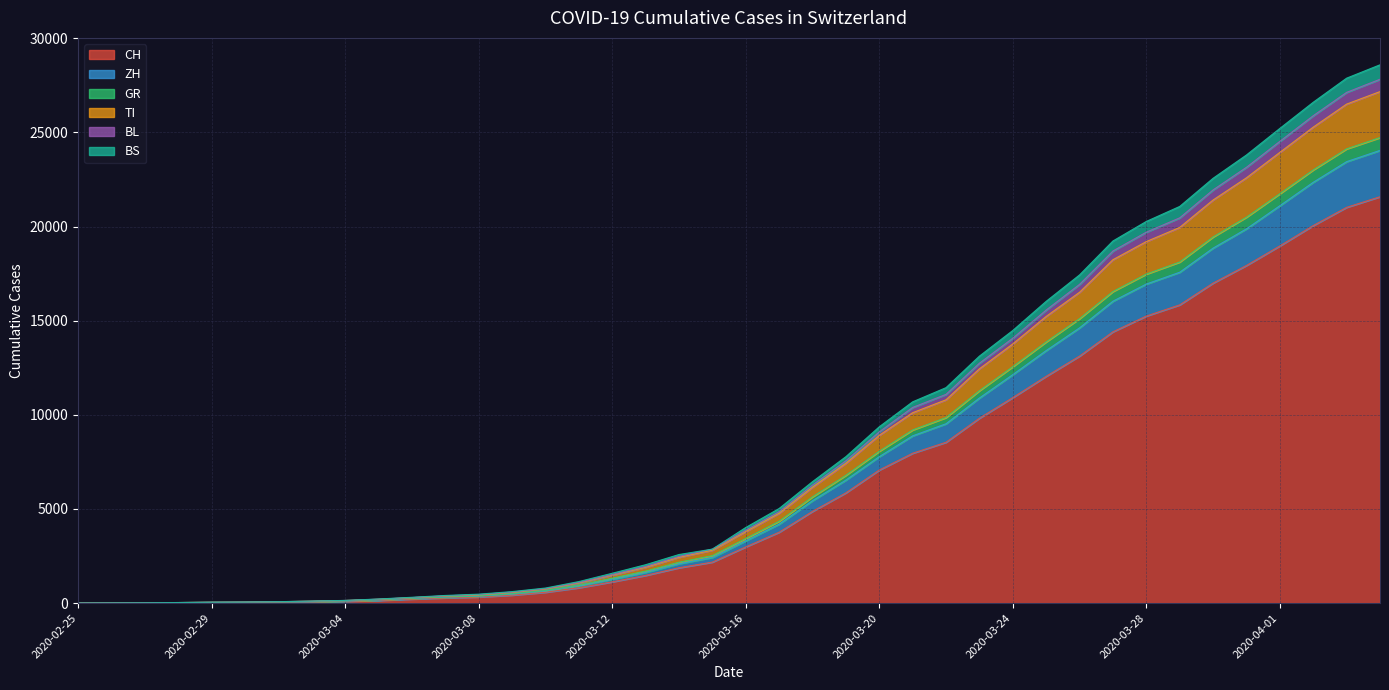

The GR series shows 48 at 2020-03-01. True or false?

True